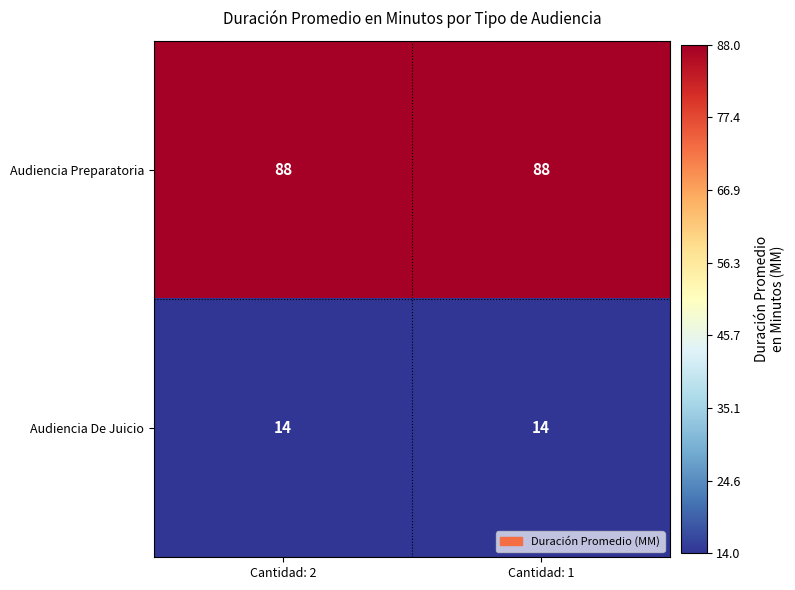

What is the spread (max minus min) of values at Cantidad: 2?

74